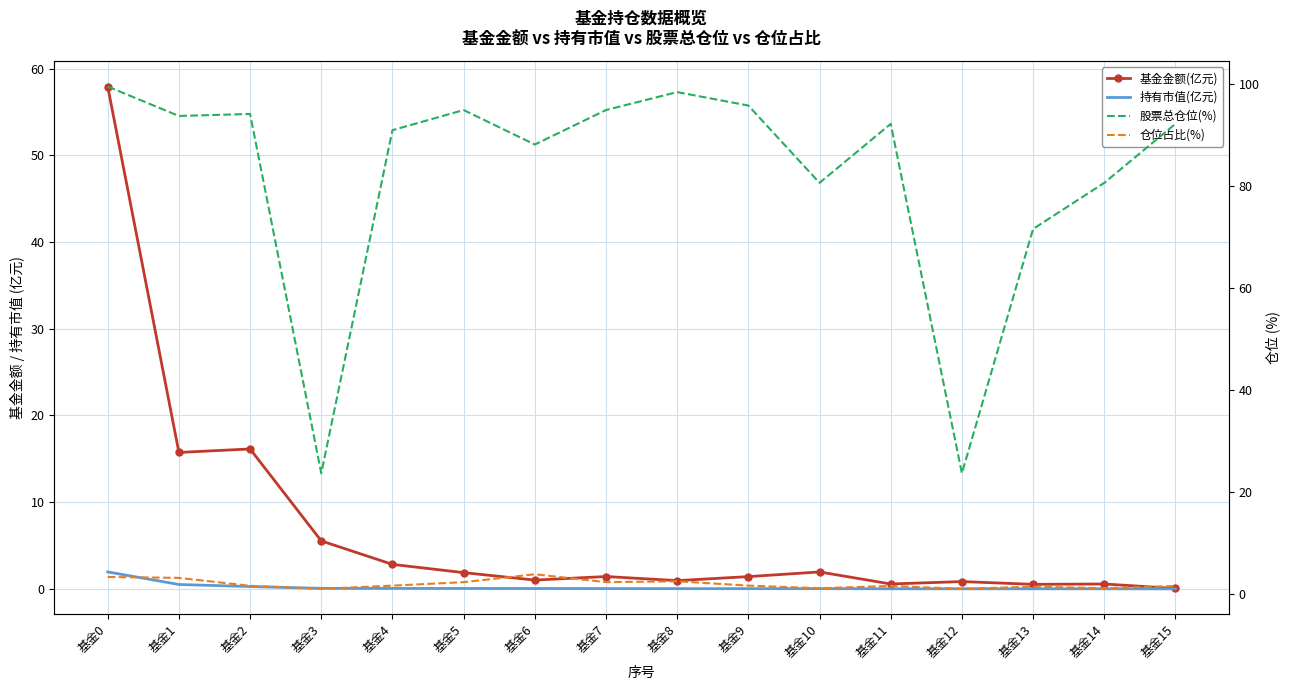

How many series are shown in this chart?

4